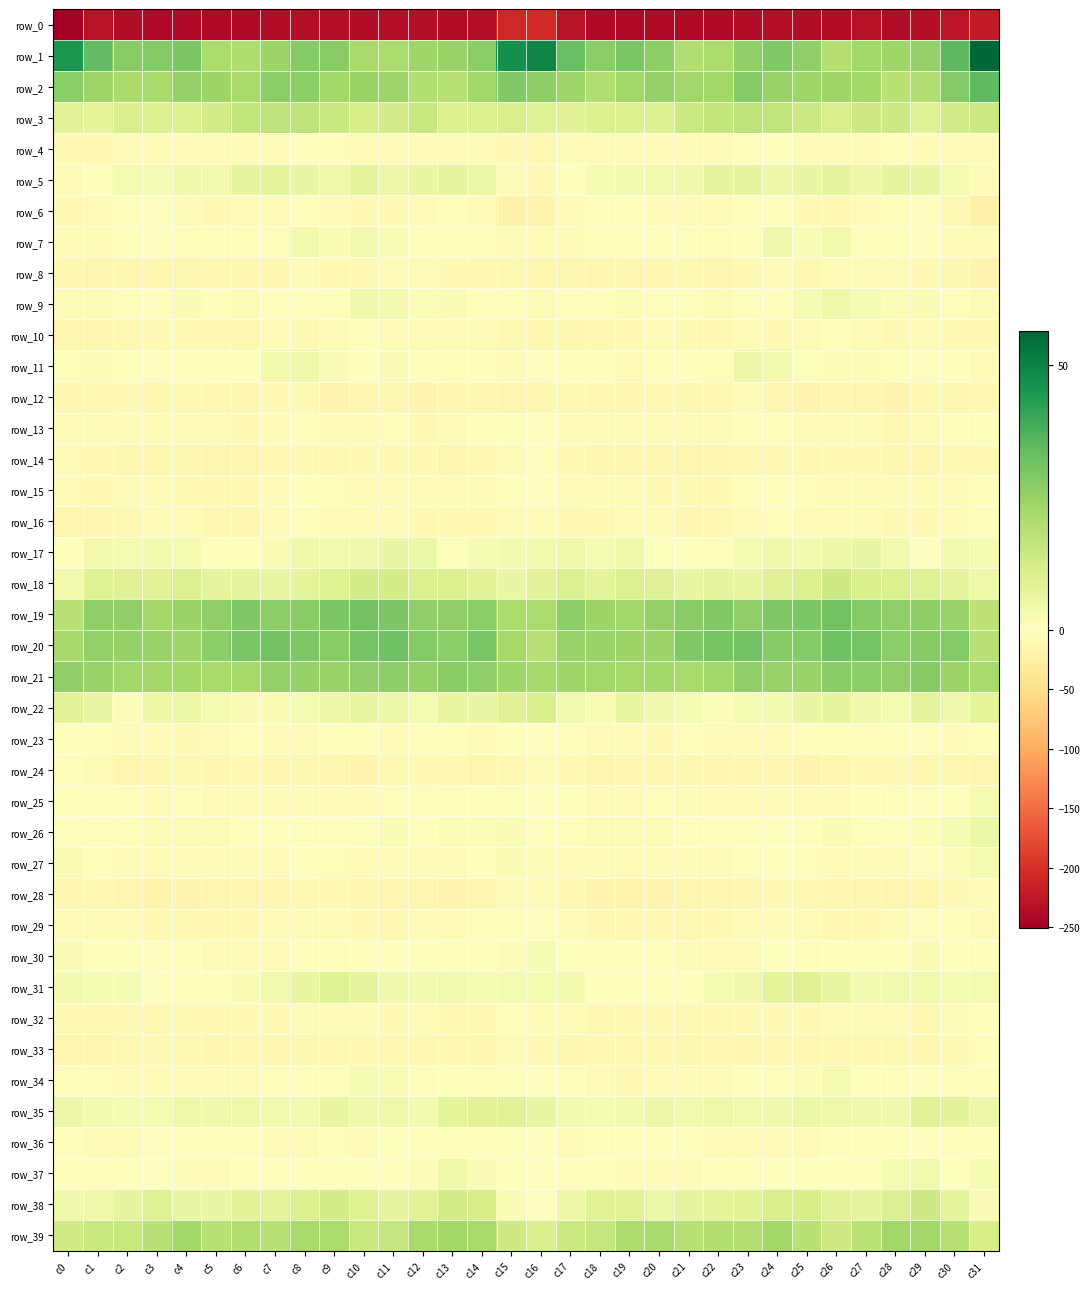

How many values in the row_13 series are below -5?

18